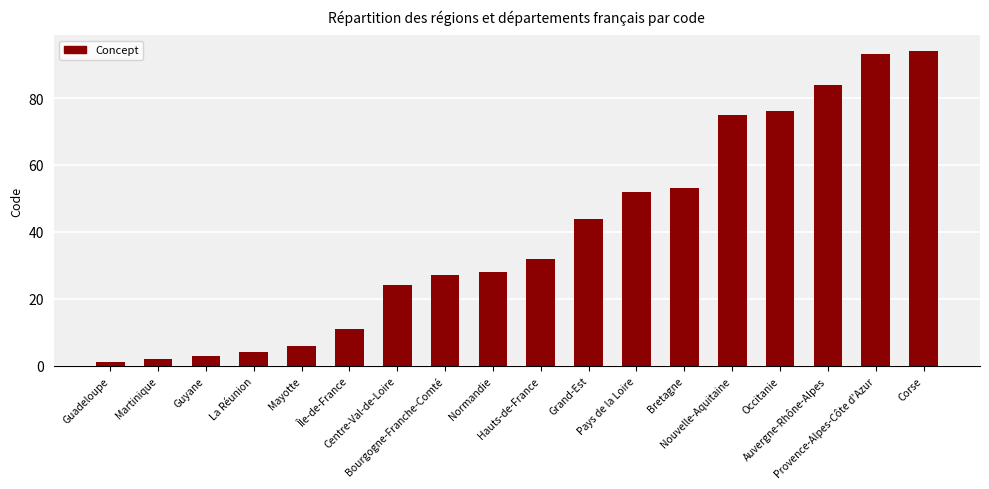

List the labels in order of value, smallest first.

Guadeloupe, Martinique, Guyane, La Réunion, Mayotte, Île-de-France, Centre-Val-de-Loire, Bourgogne-Franche-Comté, Normandie, Hauts-de-France, Grand-Est, Pays de la Loire, Bretagne, Nouvelle-Aquitaine, Occitanie, Auvergne-Rhône-Alpes, Provence-Alpes-Côte d'Azur, Corse